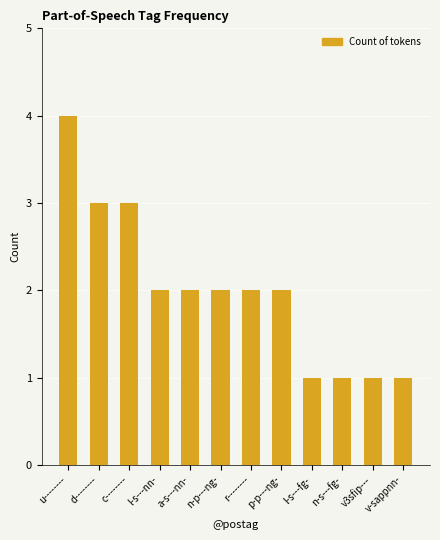

The chart shows a value of 1 at v3sfip---. True or false?

True